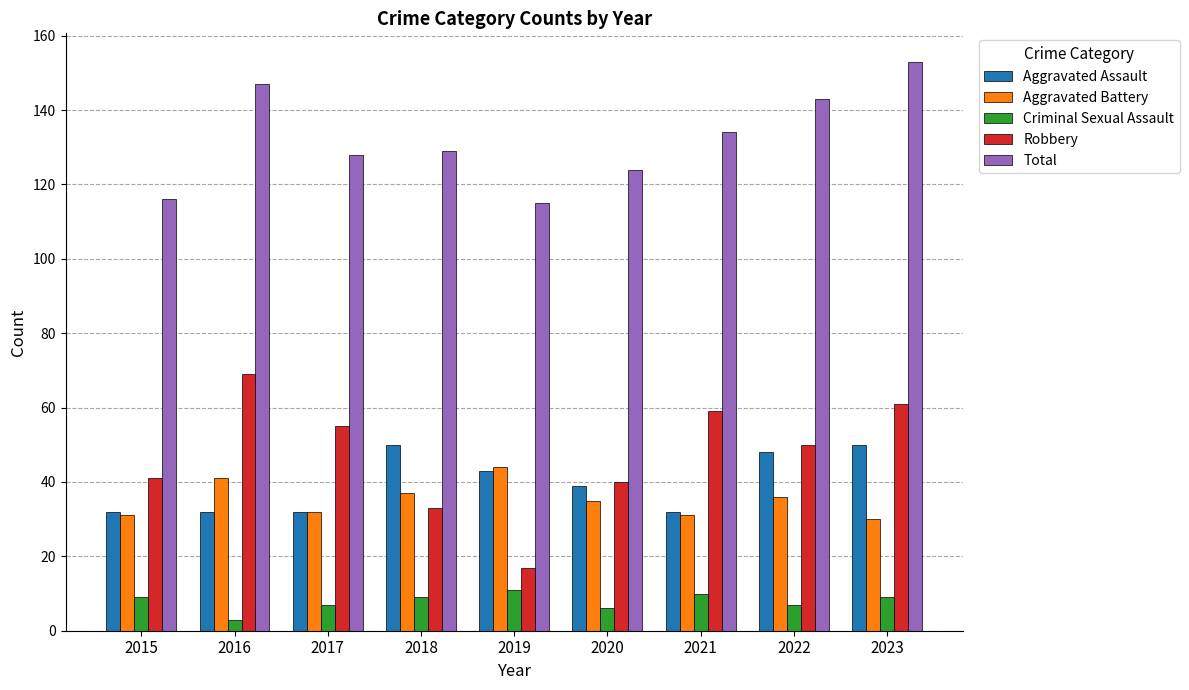

Is the value of Total at 2021 greater than the value of Aggravated Assault at 2021?

Yes